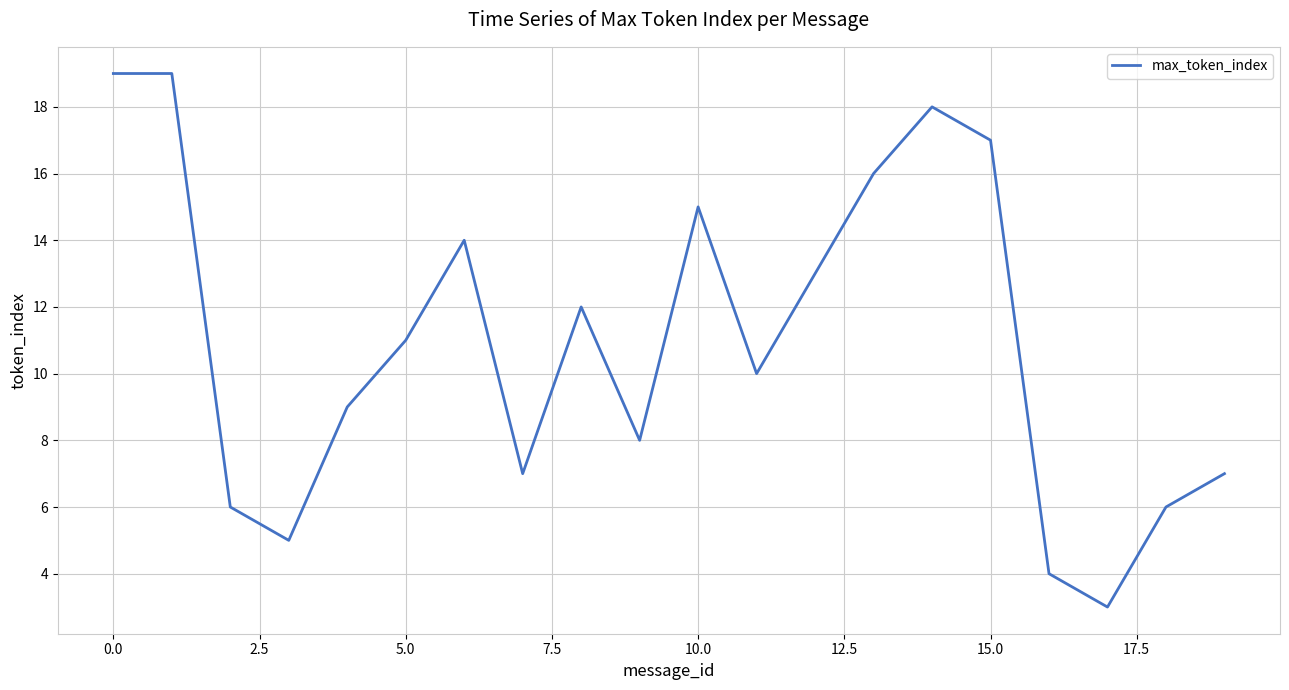

What is the smallest value displayed?

3